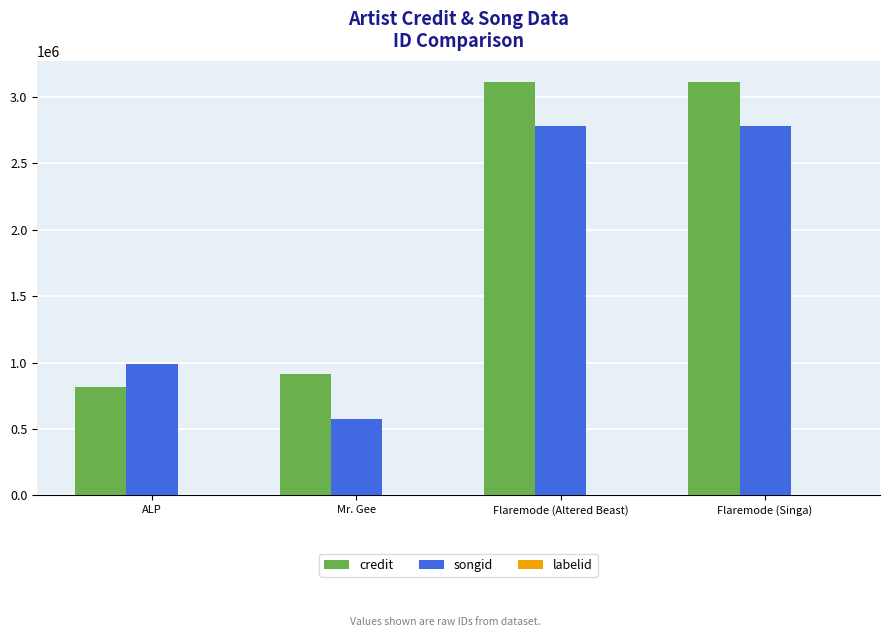

How many categories are shown in the chart?

4